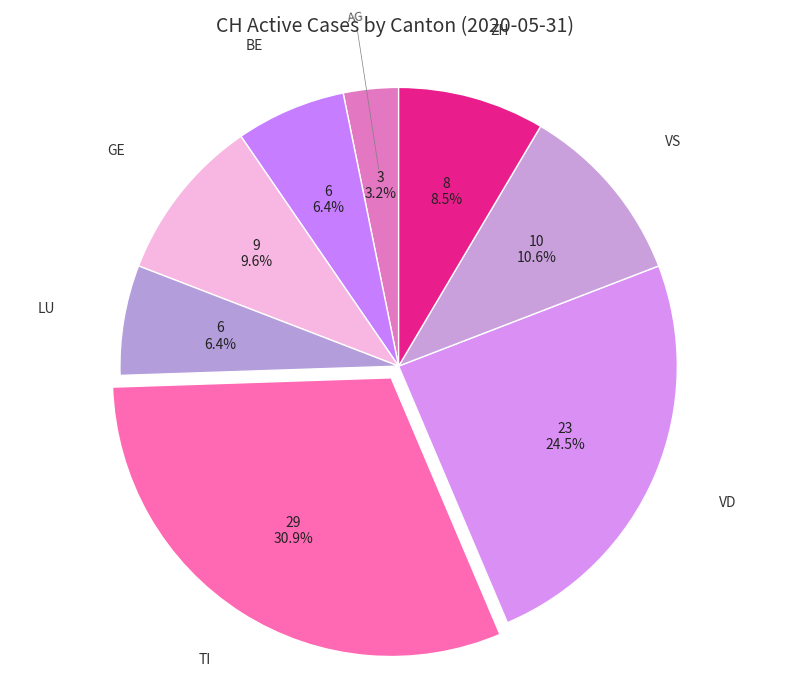

Between LU and TI, which is larger?

TI